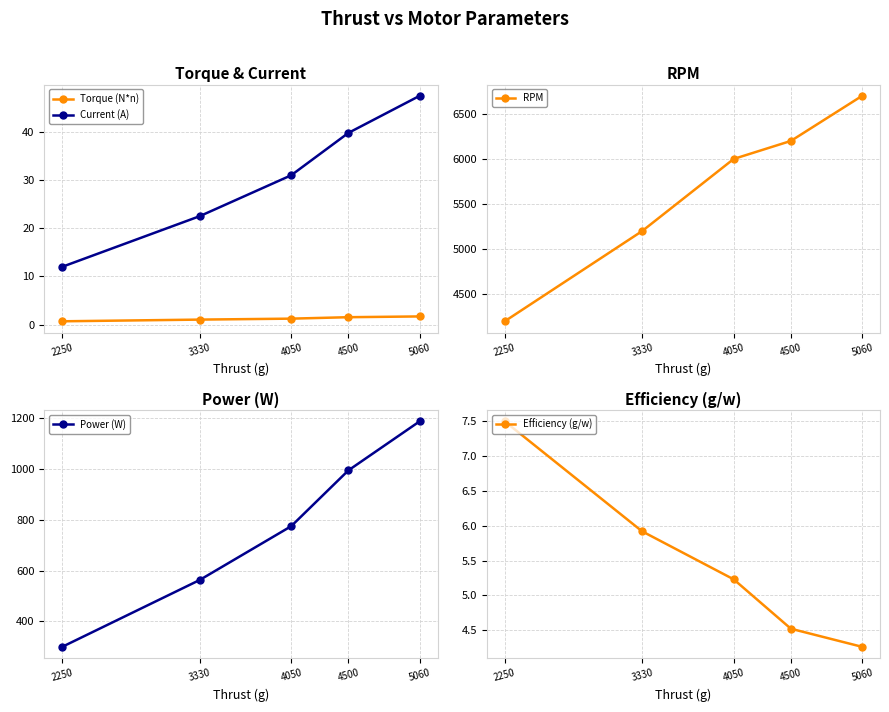

Between 4050 and 4500, which is larger?

4500